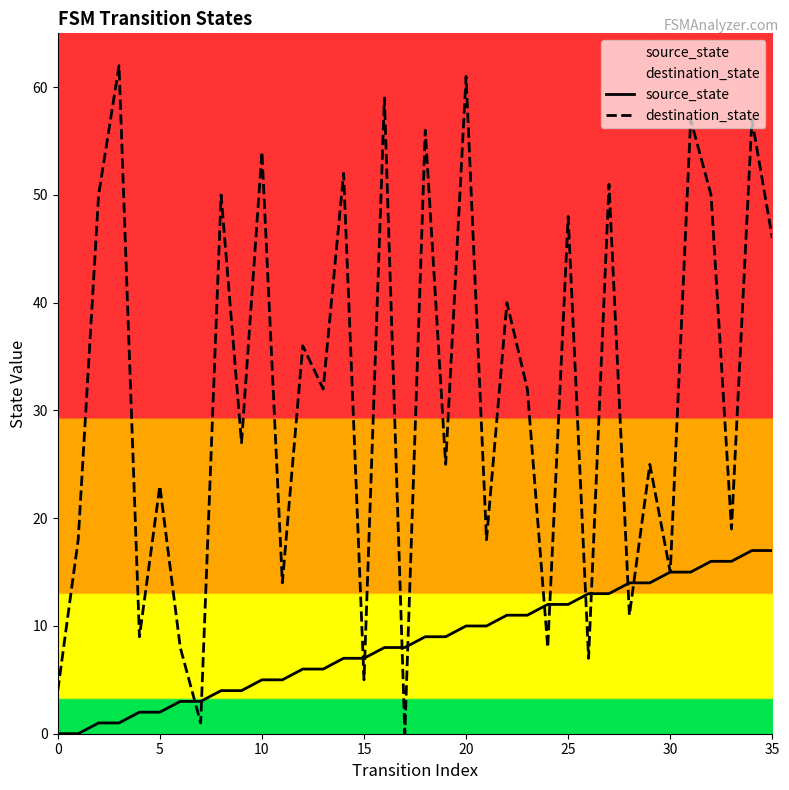

What are all the series names shown in the legend?

source_state, destination_state